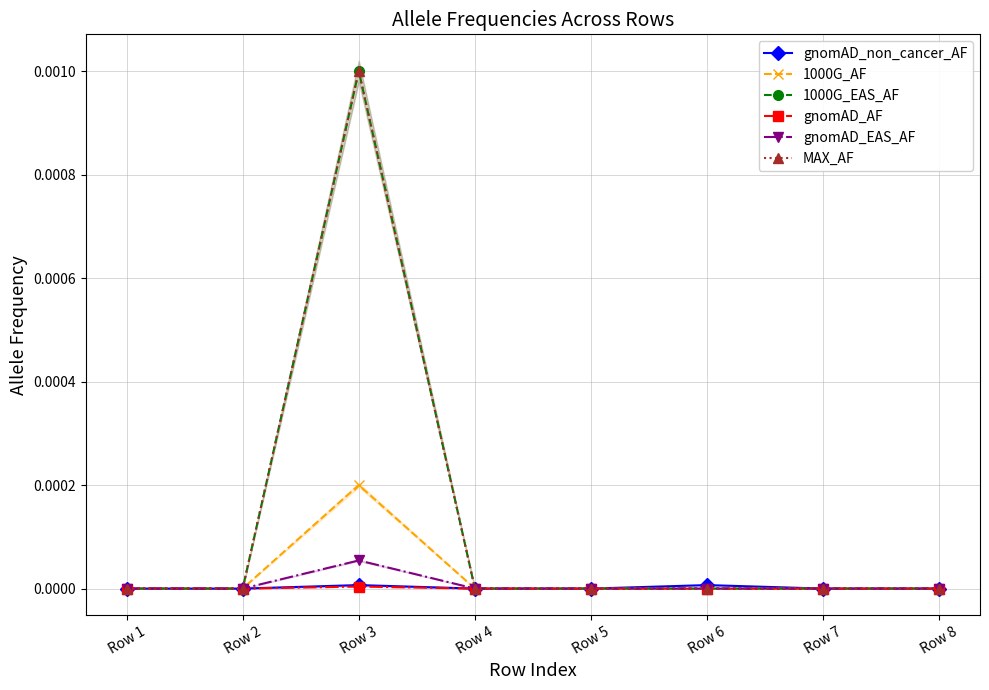

How many lines are shown in the chart?

6